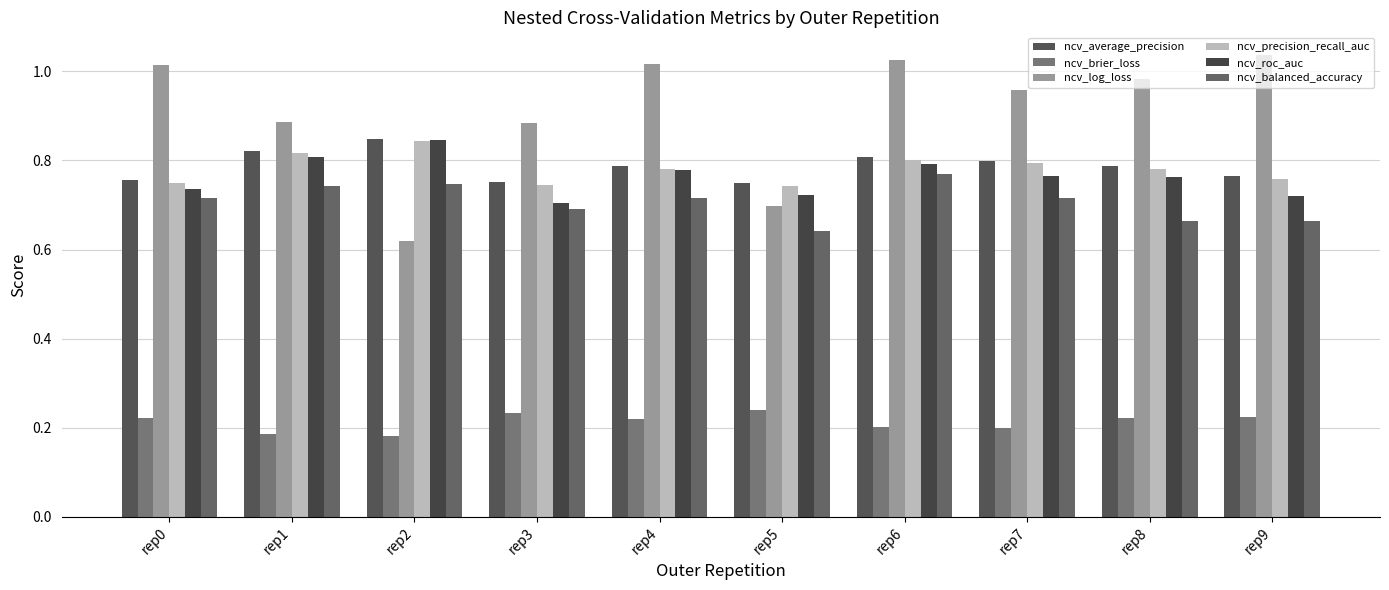

Count the ncv_brier_loss values in the range 0 to 1.

10